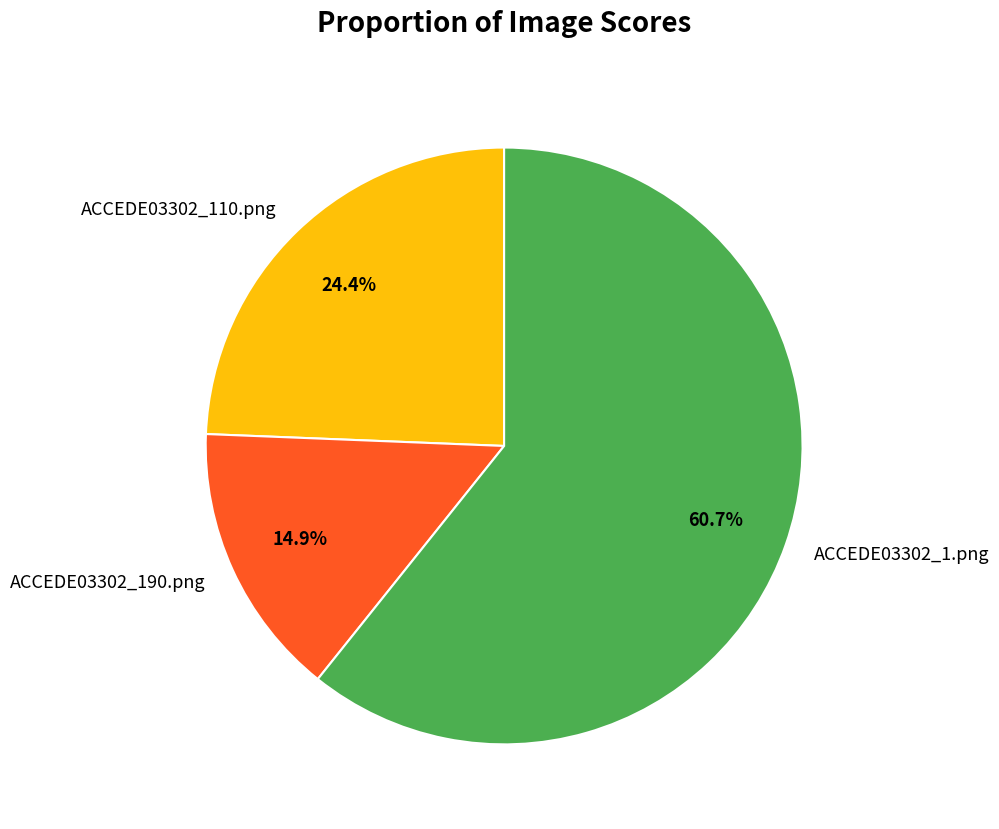

To the nearest percent, what portion does ACCEDE03302_110.png represent?

24%